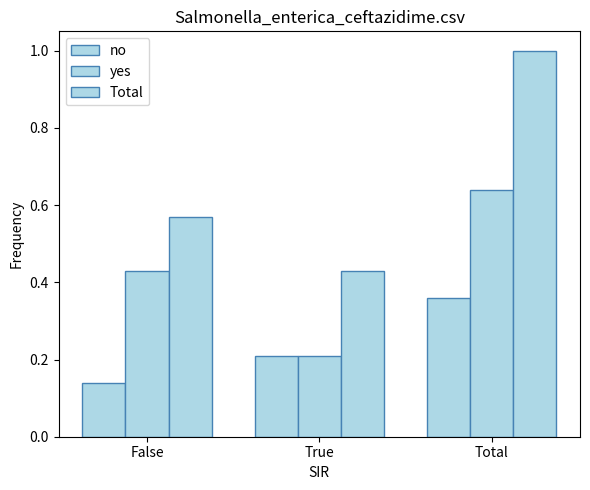

How many bars are there in total?

9